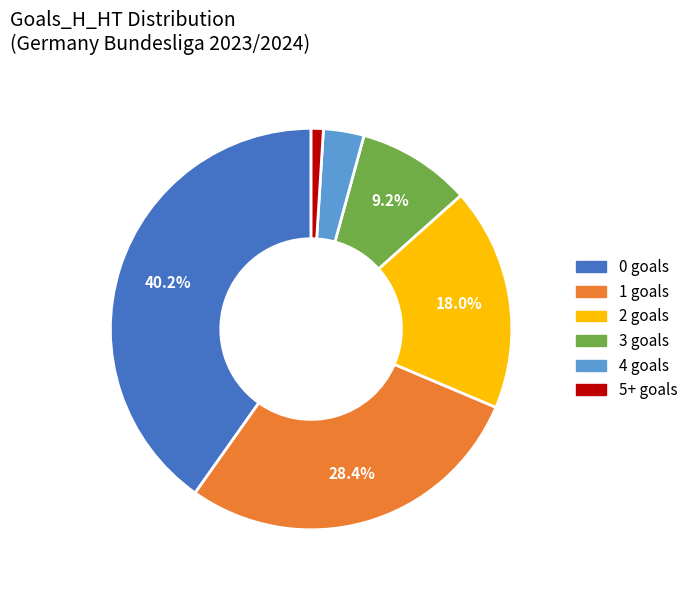

Combined, do 4 and 0 account for over 50%?

No